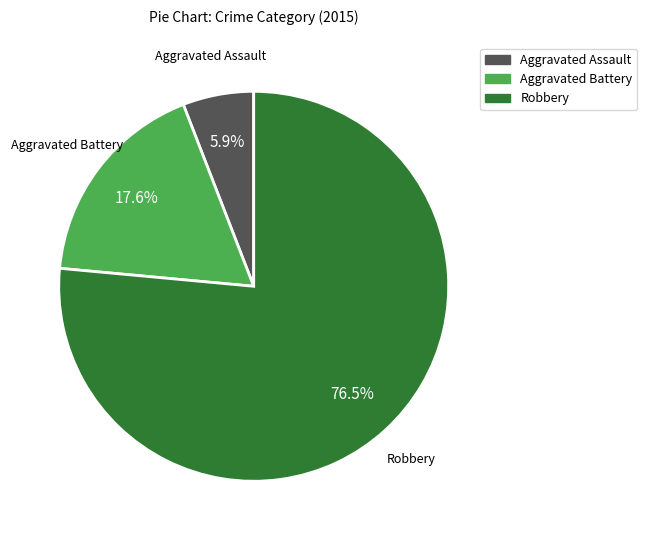

To the nearest percent, what is the average slice percentage?

33%